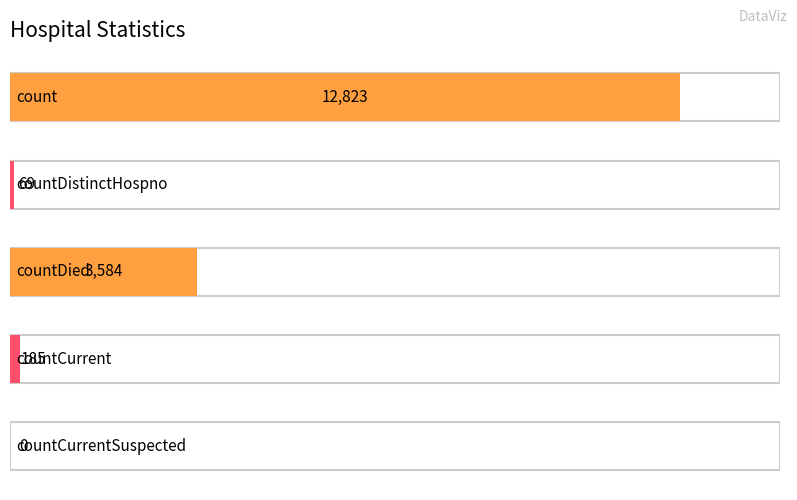

Read the value at countCurrent.

185